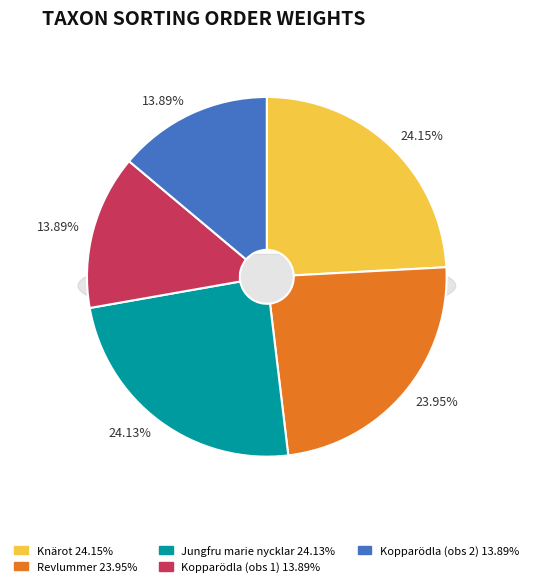

Is there a majority slice in this chart?

No